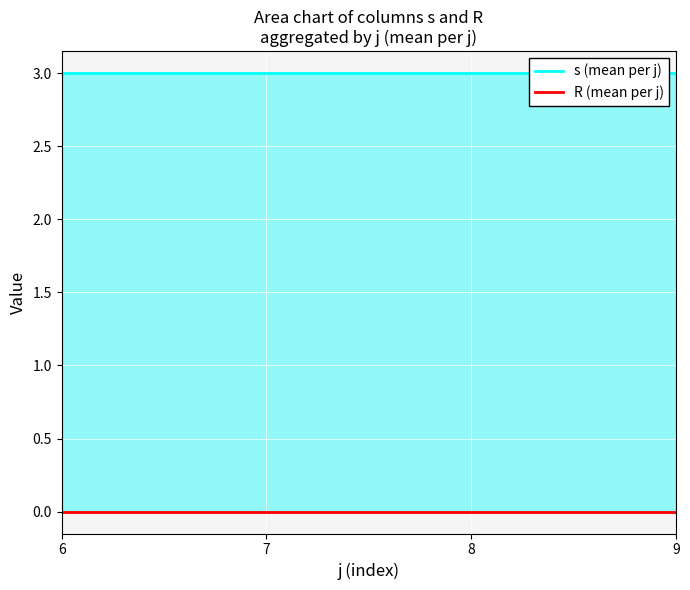

At which label is R (mean per j) closest to 0?

6